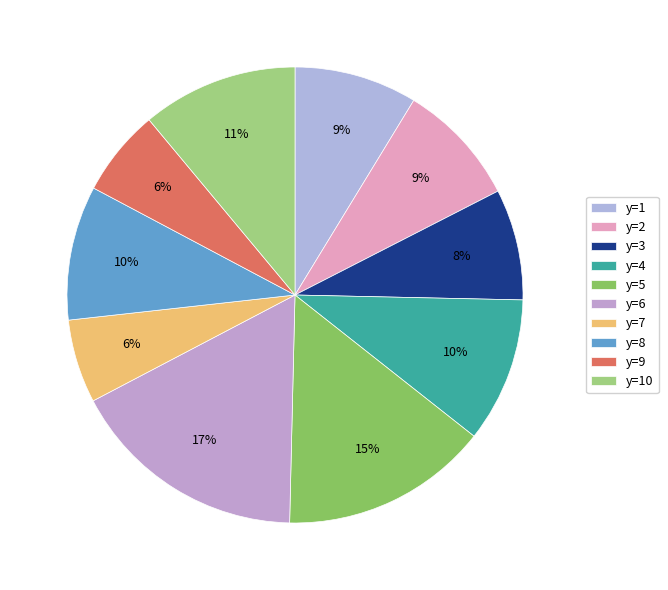

Is it true that y=3 is 25% of the pie?

False